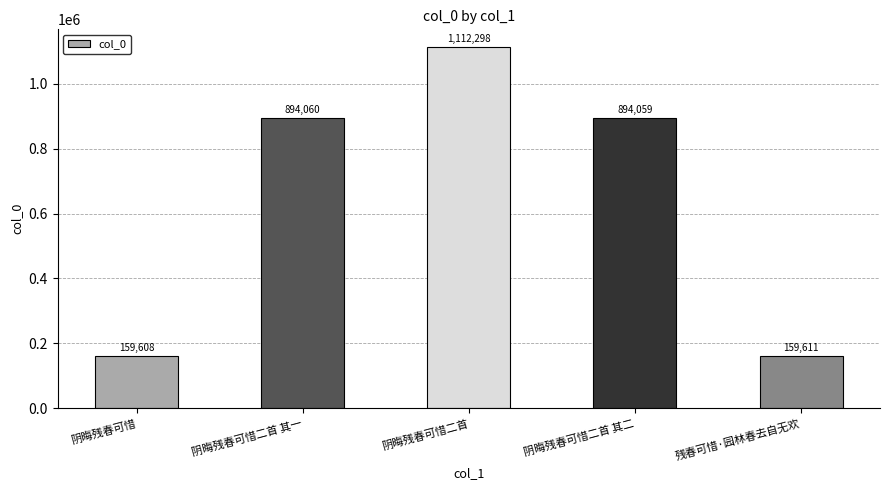

Count the number of categories in the chart.

5